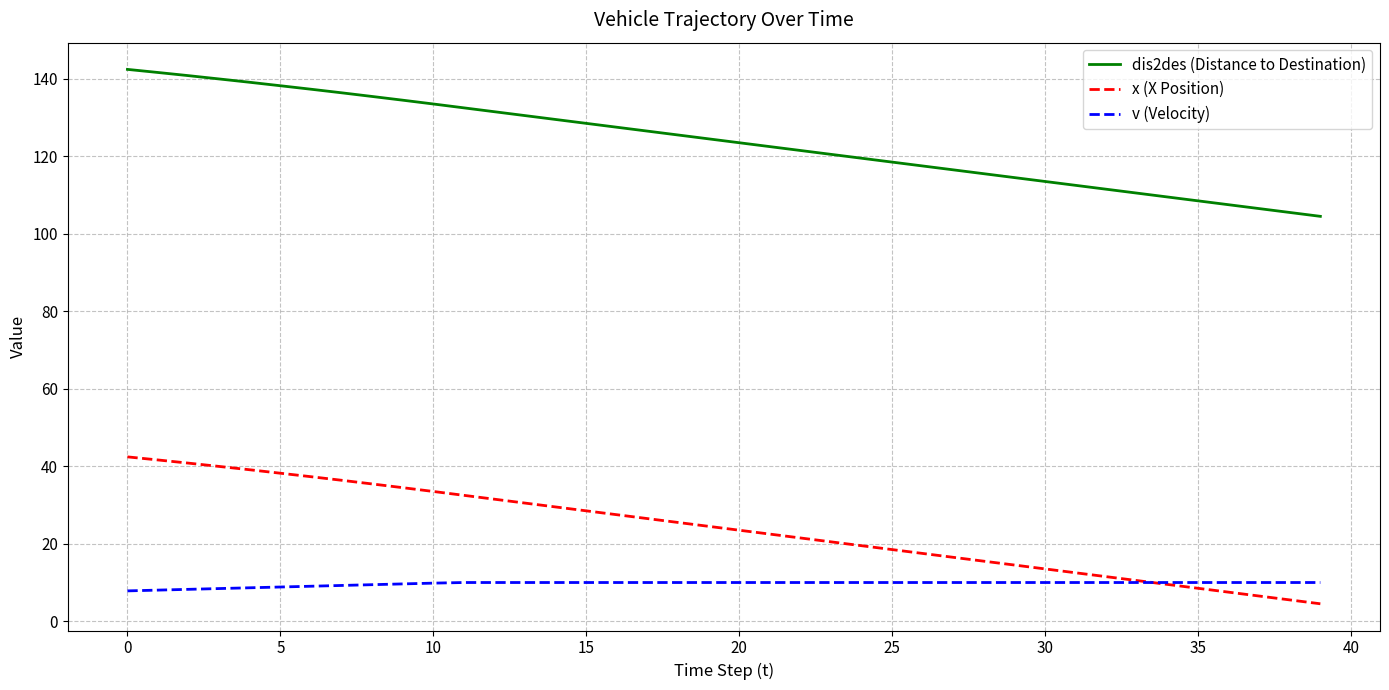

Does the chart display data point markers on the line(s)?

No